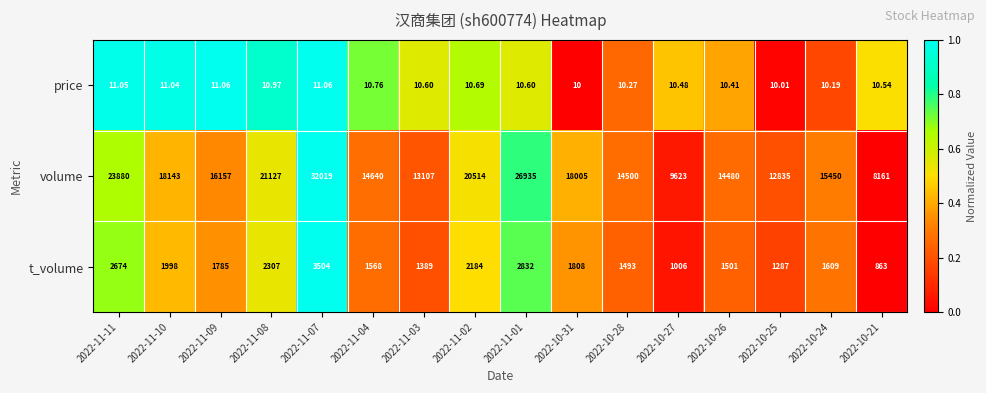

Between 2022-10-25 and 2022-10-24, which series saw the biggest shift?

volume